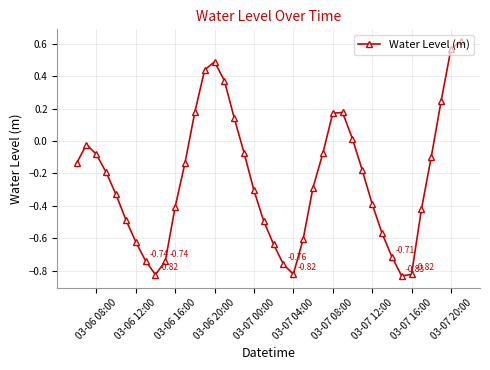

How many points are lower than both their immediate neighbors (excluding endpoints)?

3